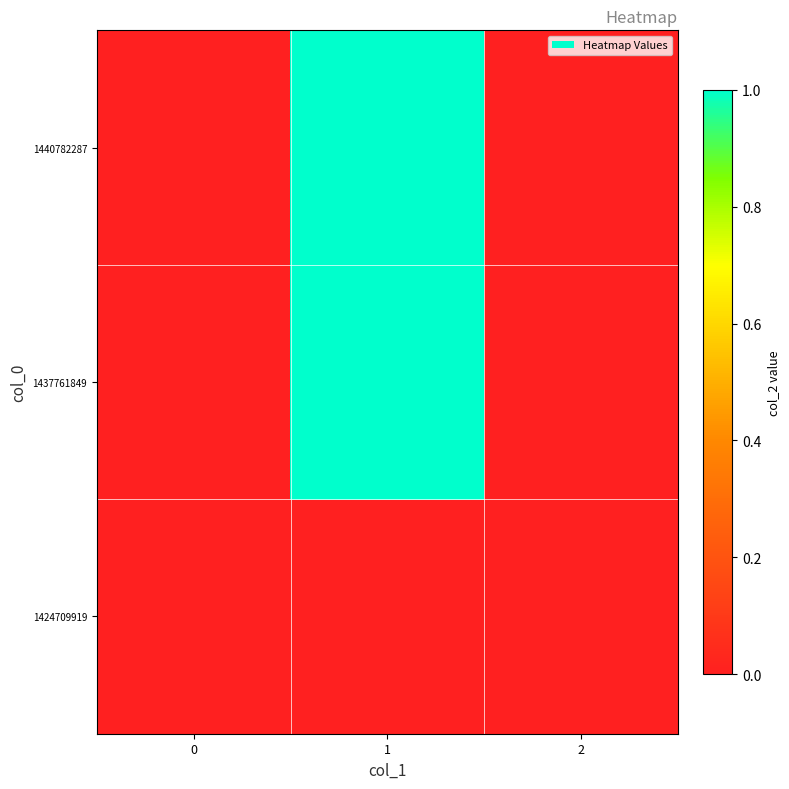

List the series in order of their peak value, lowest first.

1424709919, 1437761849, 1440782287